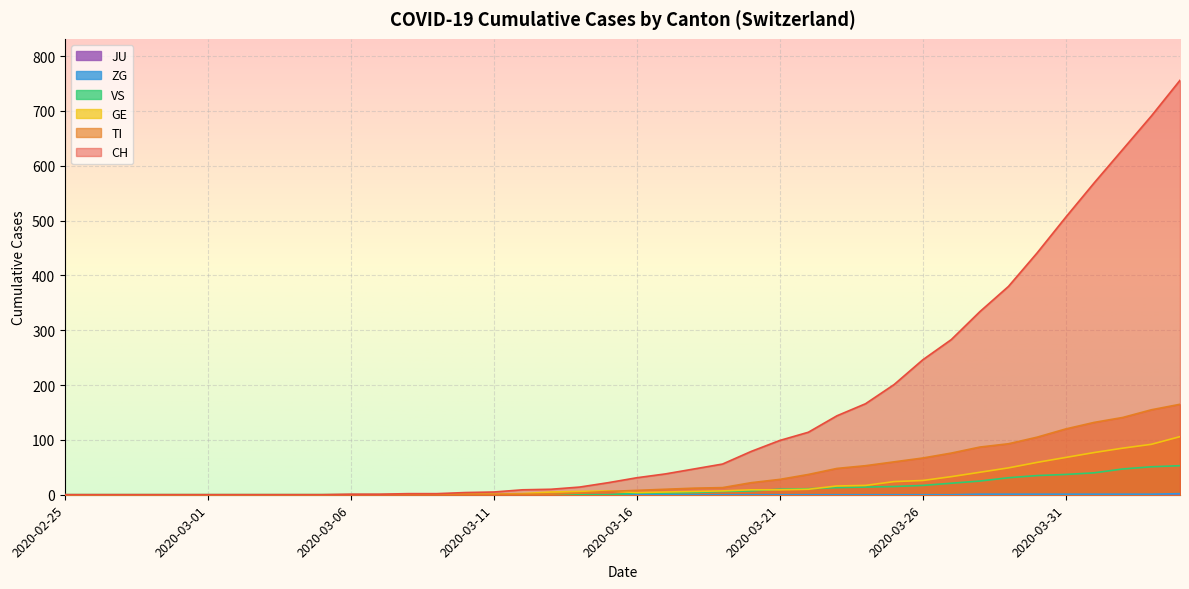

Which series has the largest total across all categories?

CH